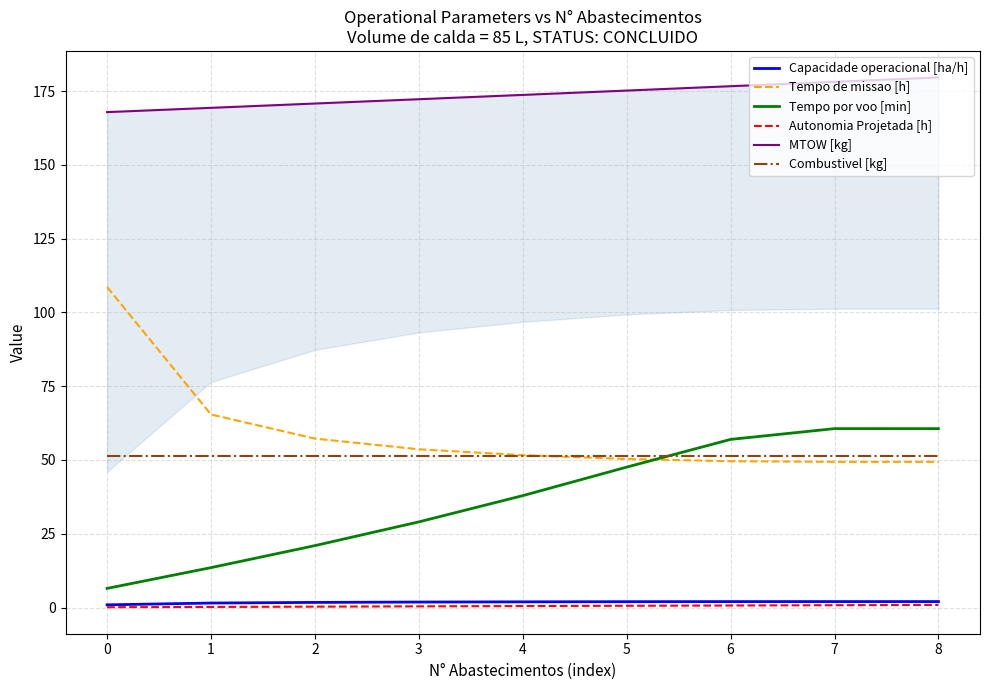

What is the value of the MTOW [kg] point at the 7th from the left?

176.7